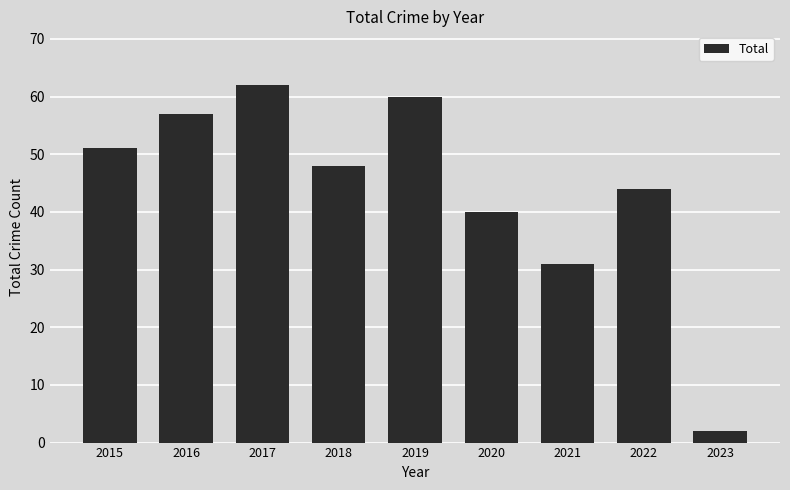

What is the greatest value displayed?

62